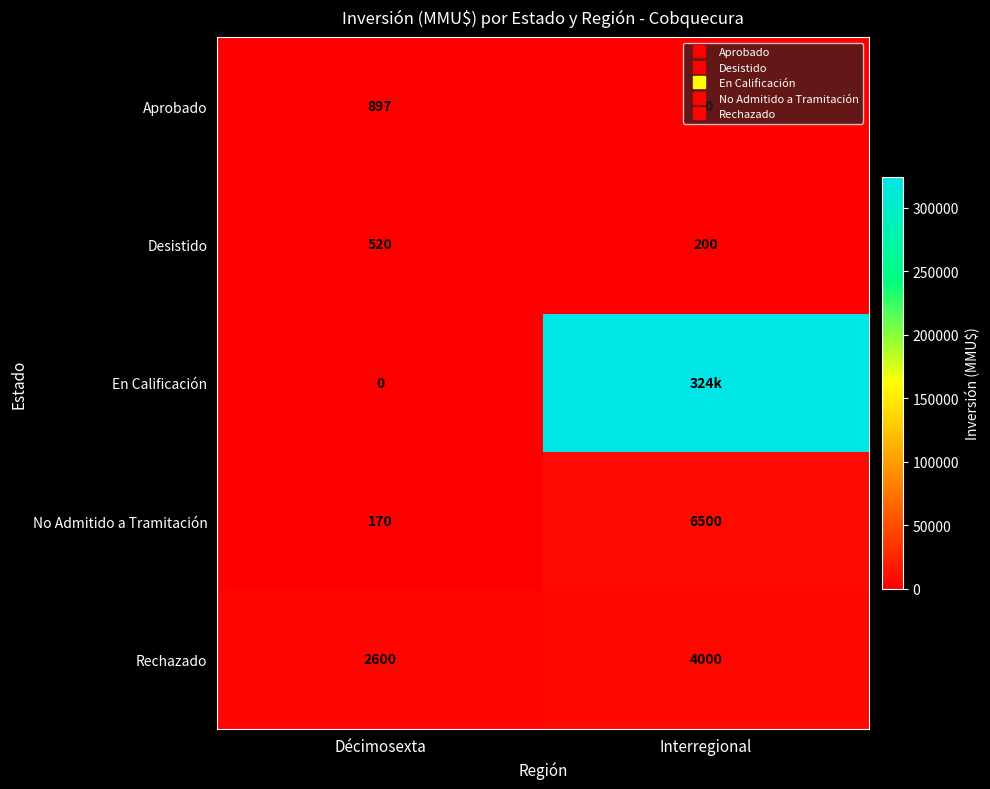

Where is En Calificación nearest to the value 162010?

Décimosexta